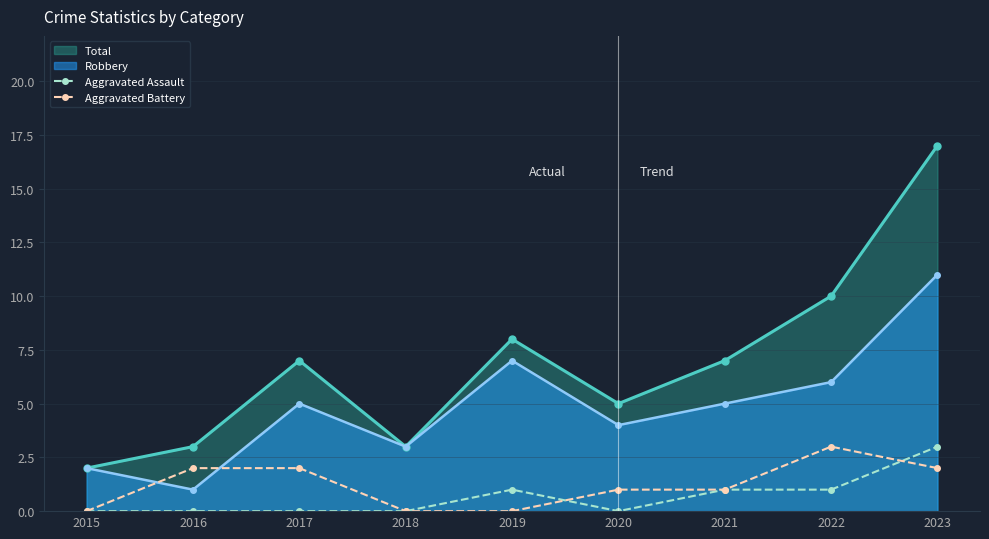

What is the sum of the Aggravated Battery values at 2021 and 2020?

2